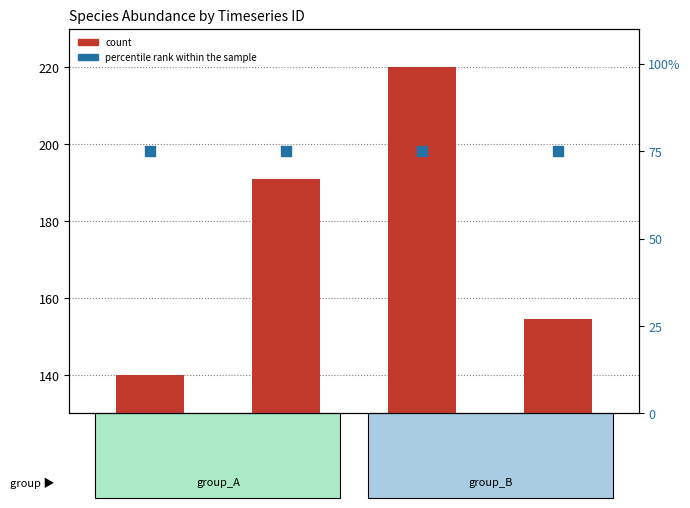

Which series contains the highest Y value?

count